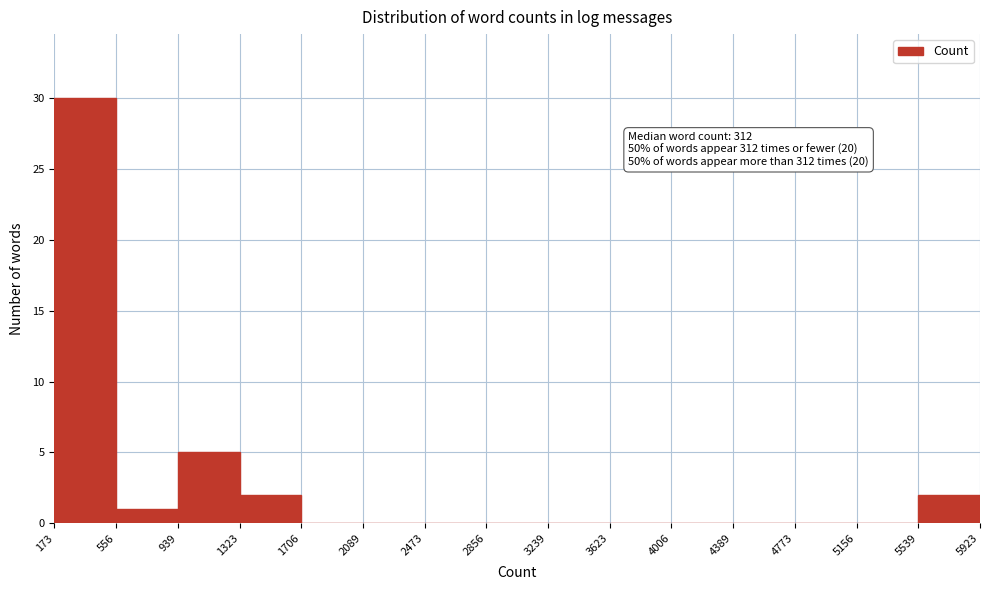

Over which range of the x-axis is the bar tallest?

173 to 556